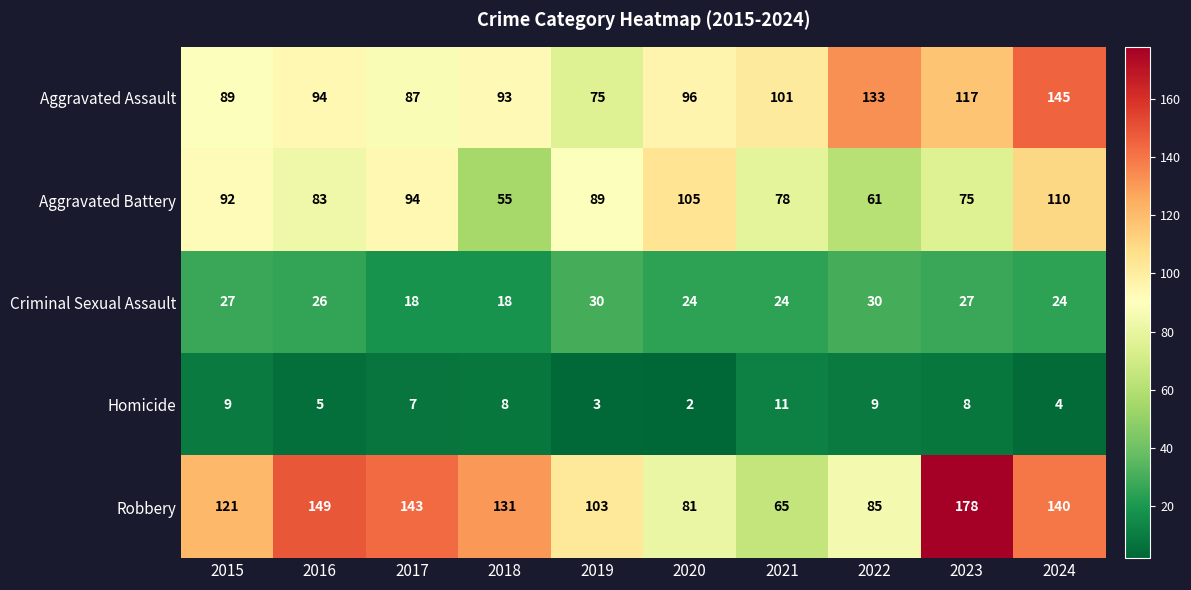

The value of Robbery at 2024 is 140. True or false?

True